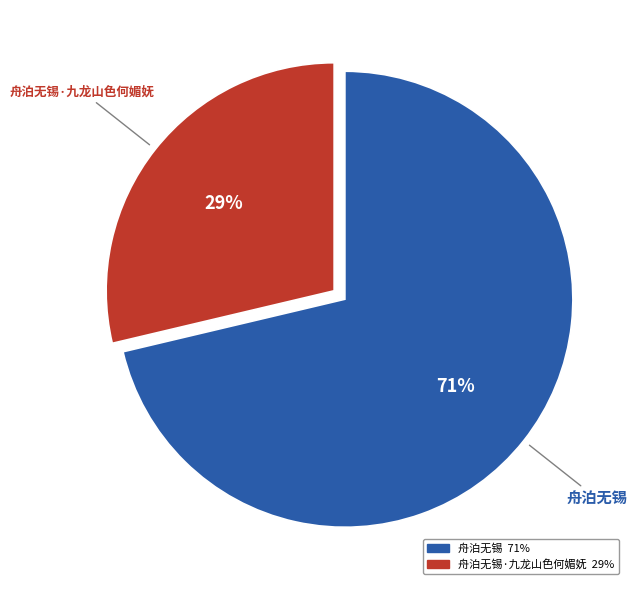

Does any single category account for the majority?

Yes